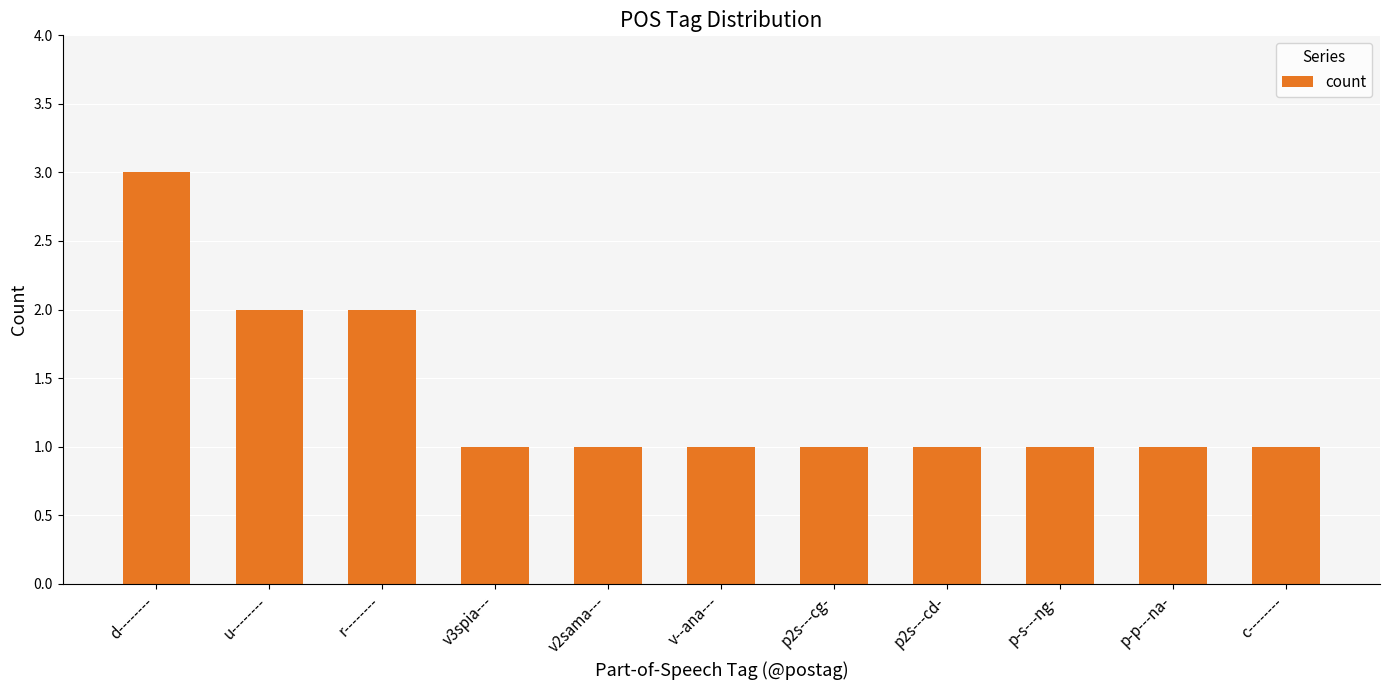

Reading left to right, extract all data points from this chart.

d--------=3	u--------=2	r--------=2	v3spia---=1	v2sama---=1	v--ana---=1	p2s---cg-=1	p2s---cd-=1	p-s---ng-=1	p-p---na-=1	c--------=1